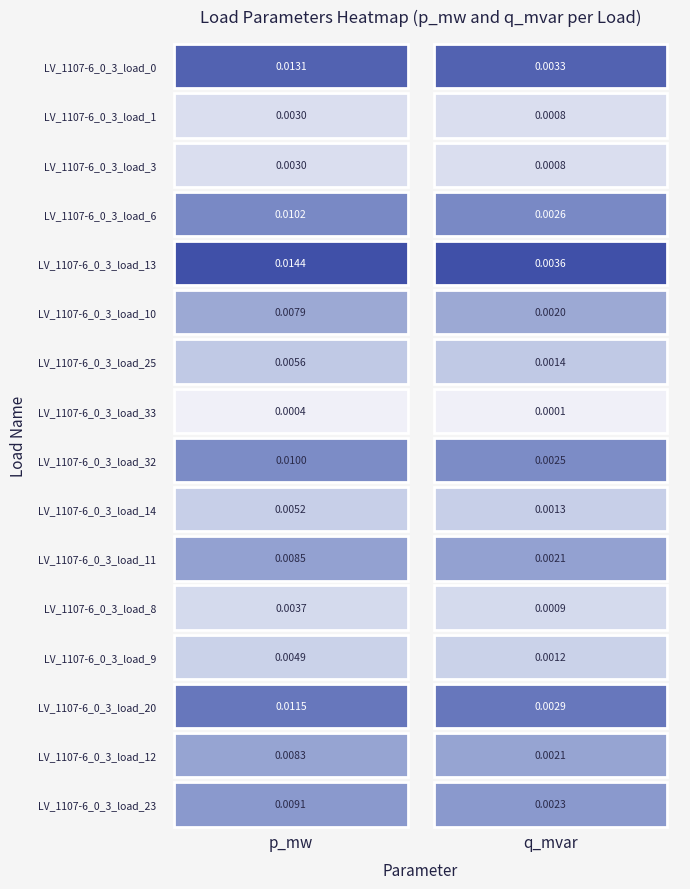

The LV_1107-6_0_3_load_1 series shows 0.0 at 1. True or false?

True